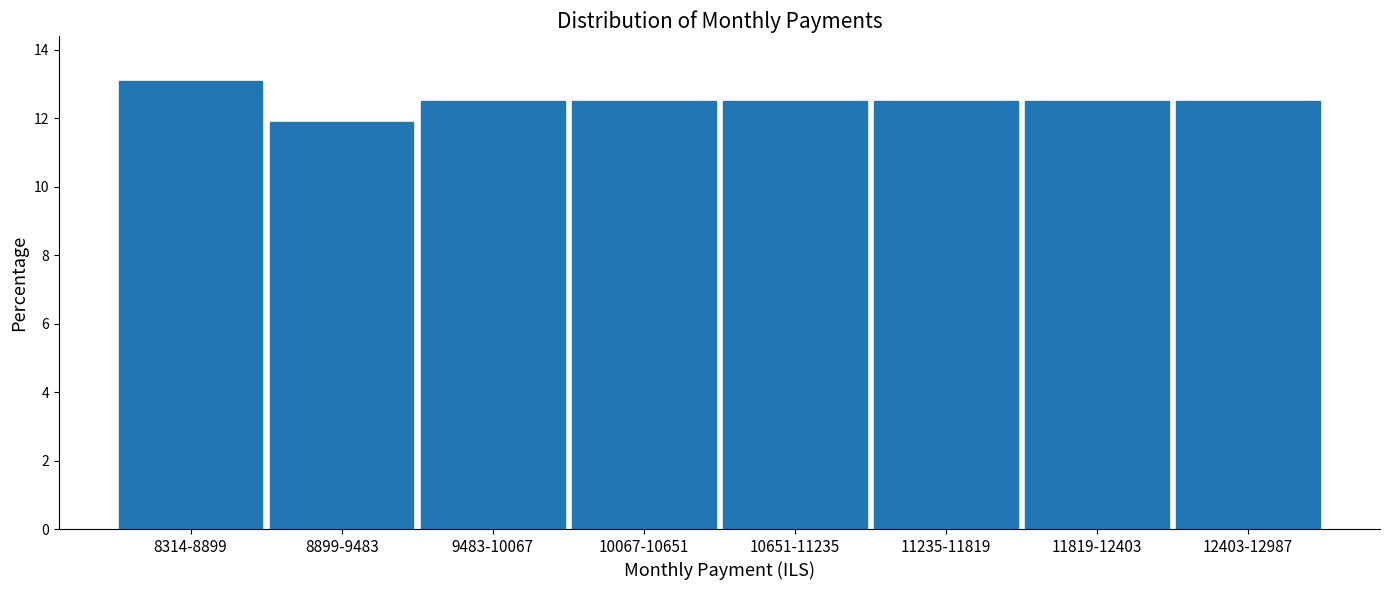

Reading left to right, transcribe all the data shown in this chart.

8314-8899=13.1	8899-9483=11.9	9483-10067=12.5	10067-10651=12.5	10651-11235=12.5	11235-11819=12.5	11819-12403=12.5	12403-12987=12.5